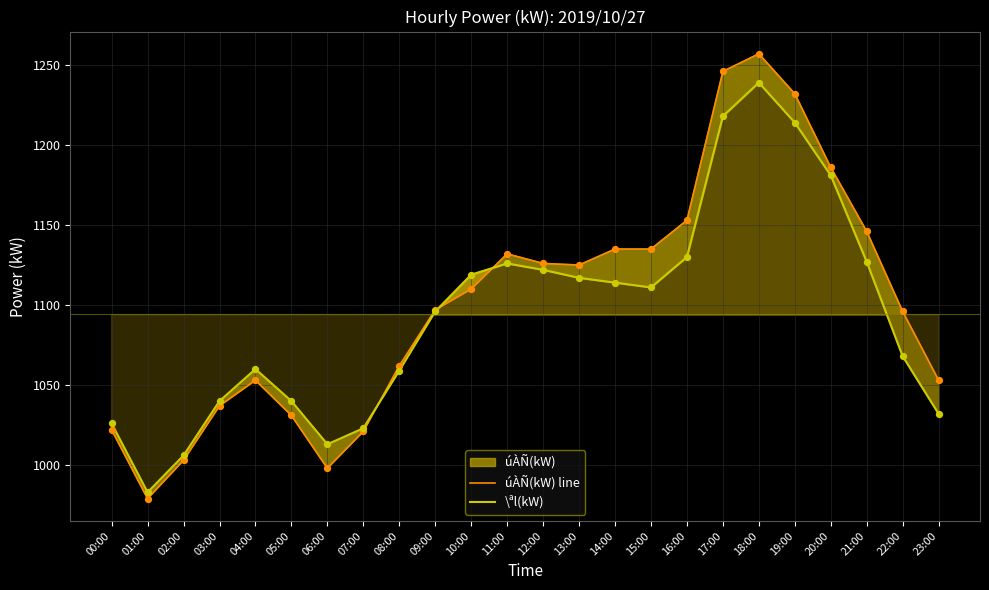

At which category is the sum across all series the highest?

18:00